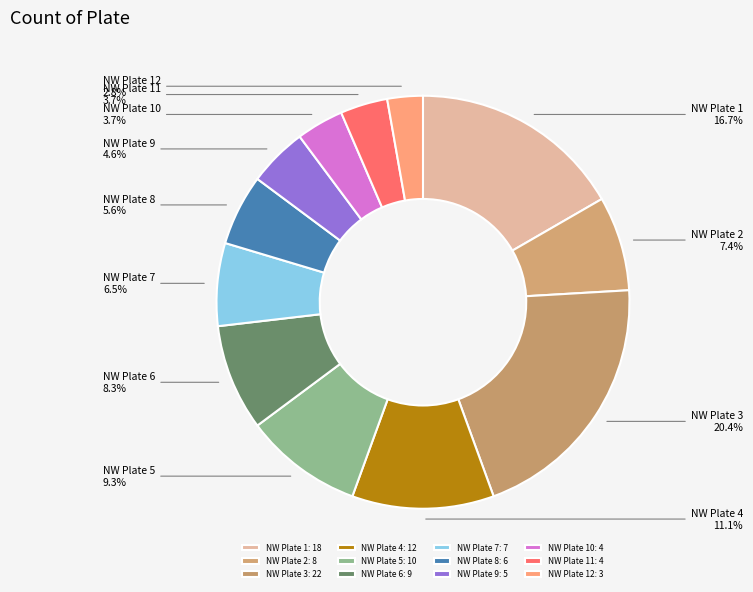

Is NW Plate 4 the majority of the pie?

No